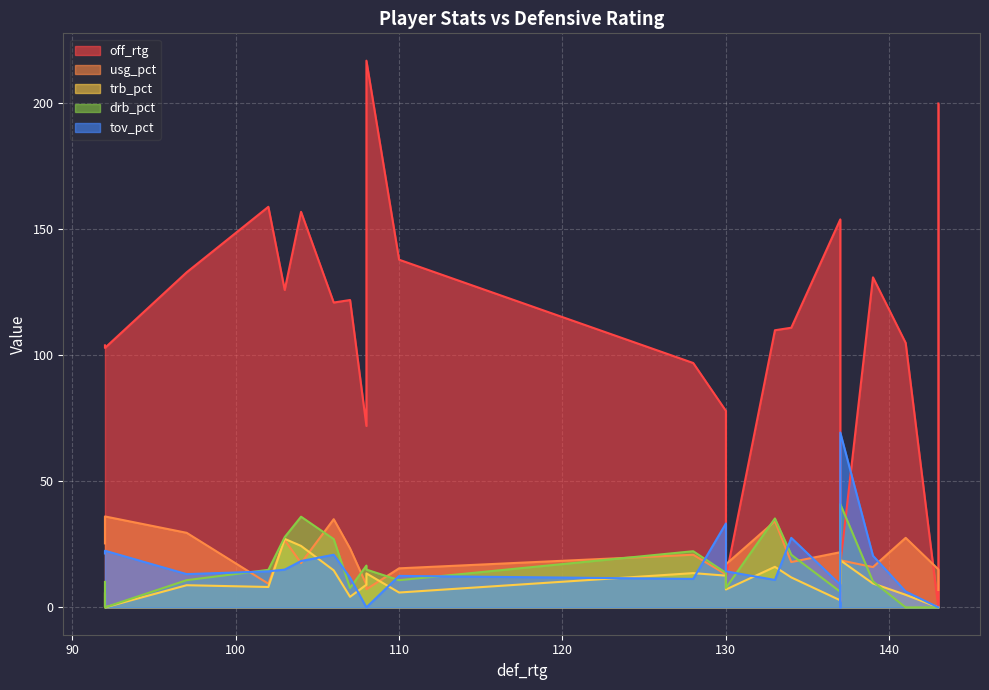

True or false: drb_pct has a value of 10.1 at 92.

True